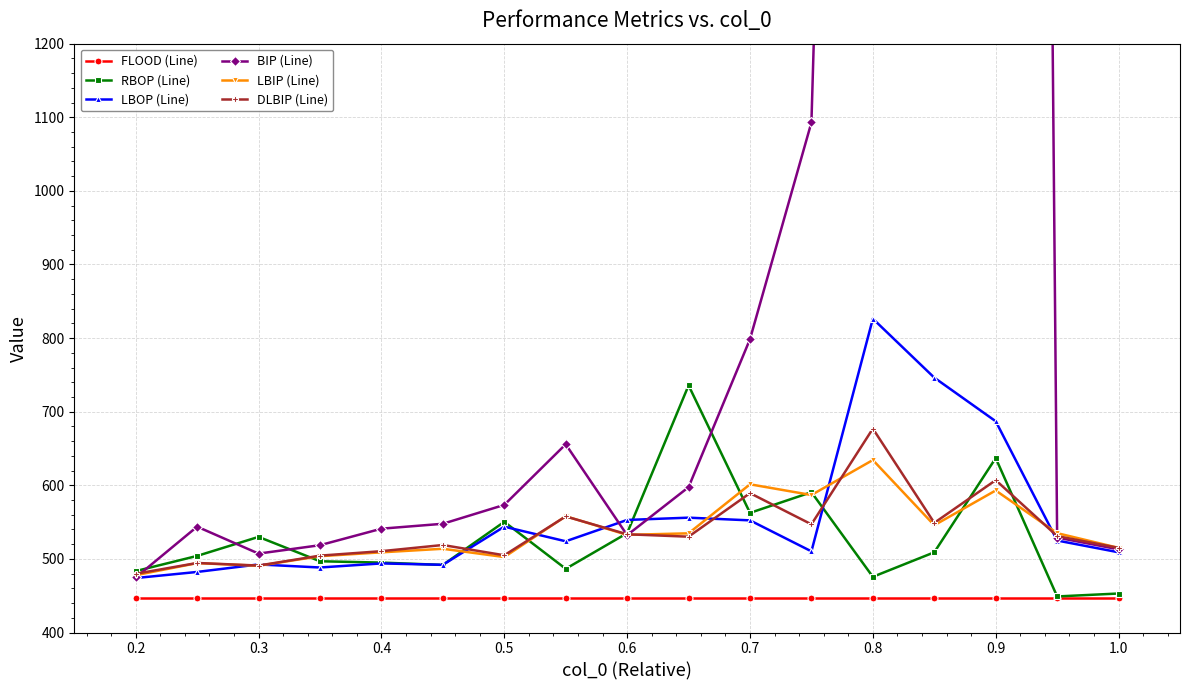

The value of RBOP (Line) at 0.9 is 637.0. True or false?

True